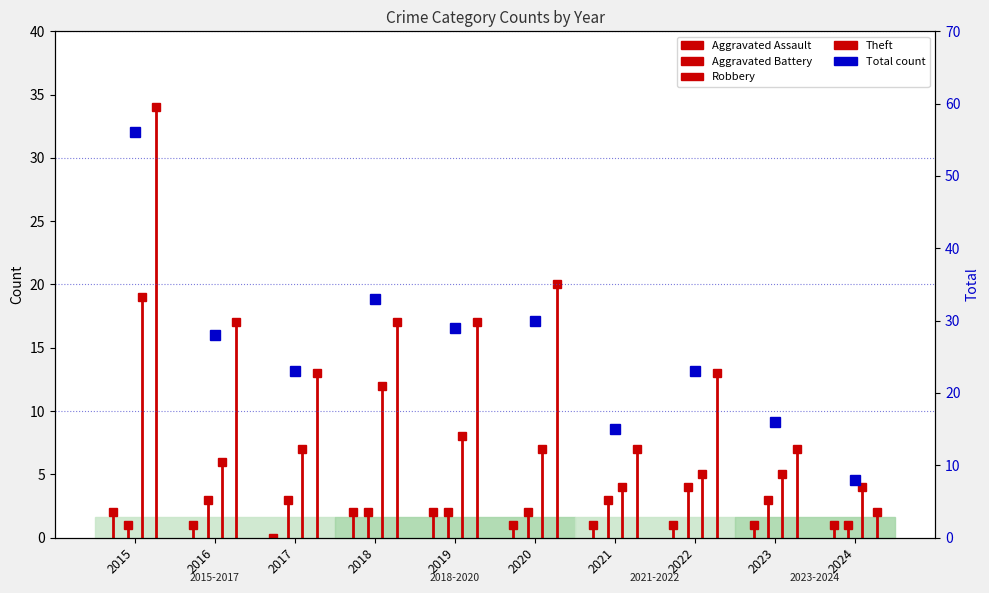

At which label is the value closest to 32?

2018